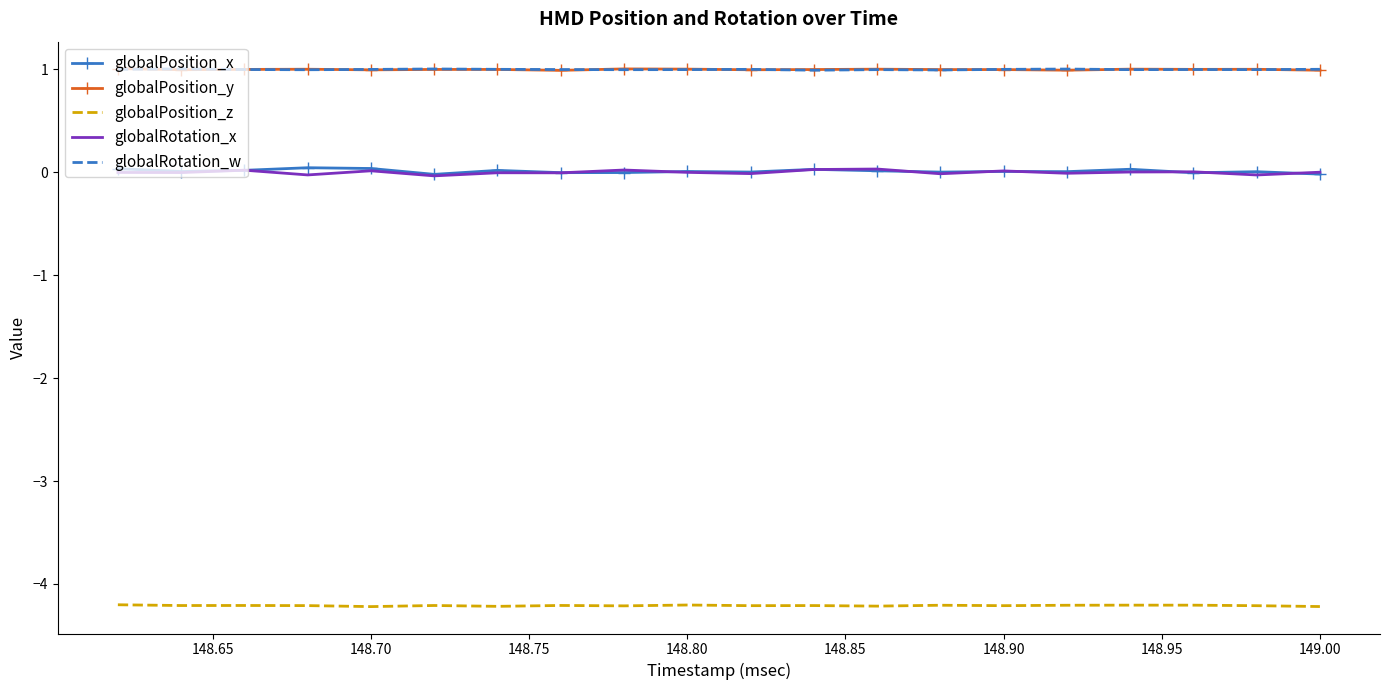

Where is the first local minimum for globalPosition_x?

148.65